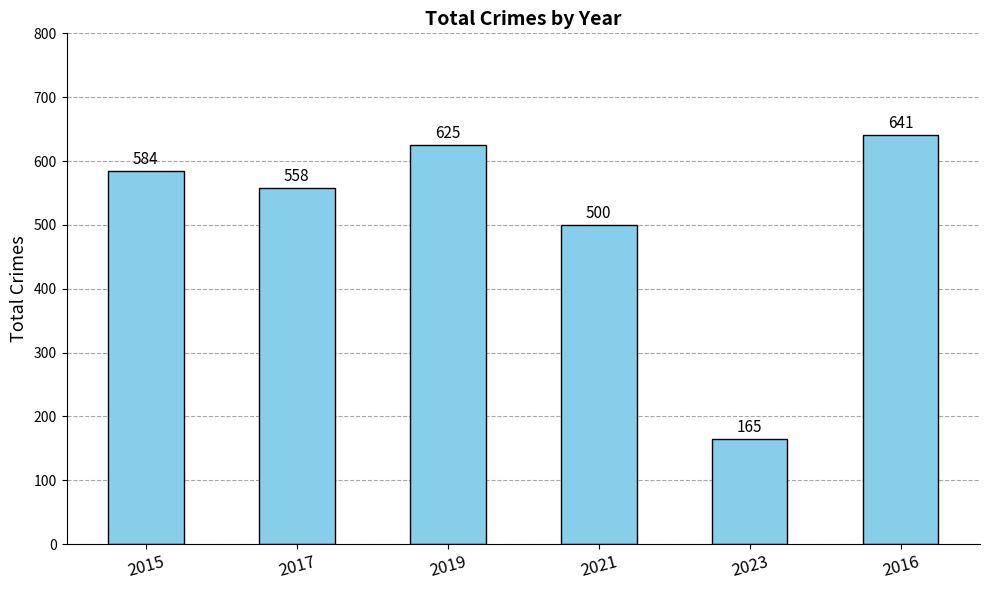

Which label corresponds to the largest value in the chart?

2016